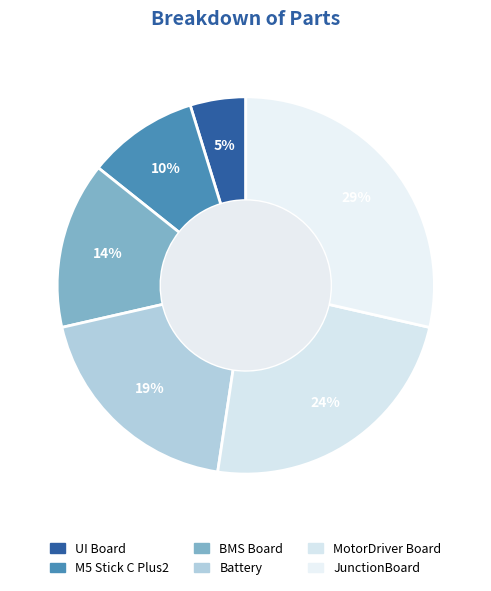

Count the number of slices in the pie.

6